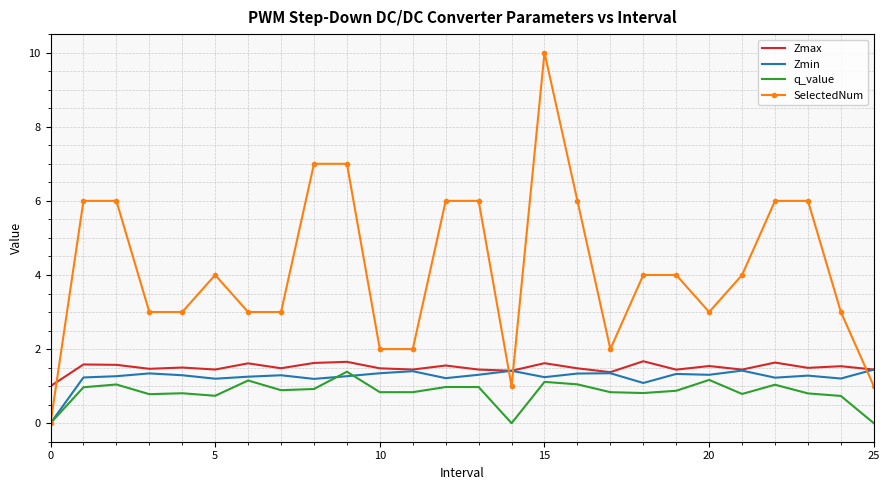

Which series has the largest range (max minus min)?

SelectedNum